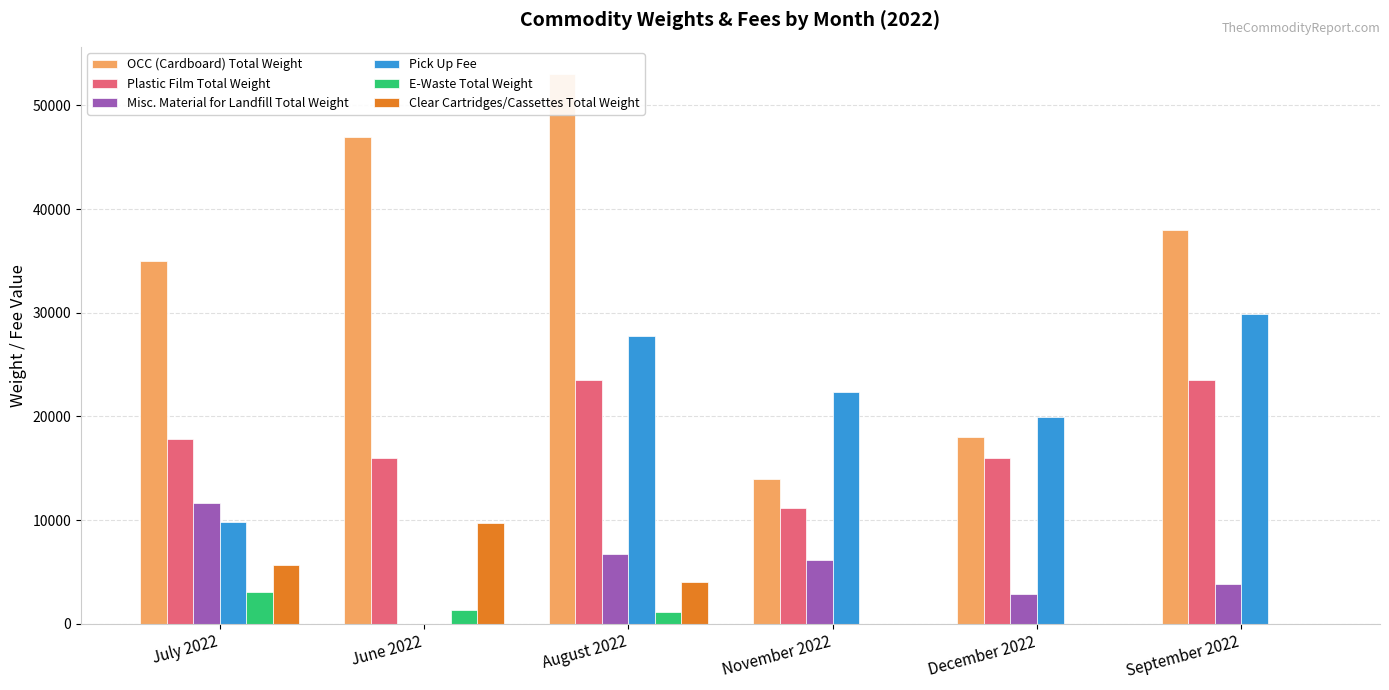

What is the label of the 6th bar from the left?

September 2022